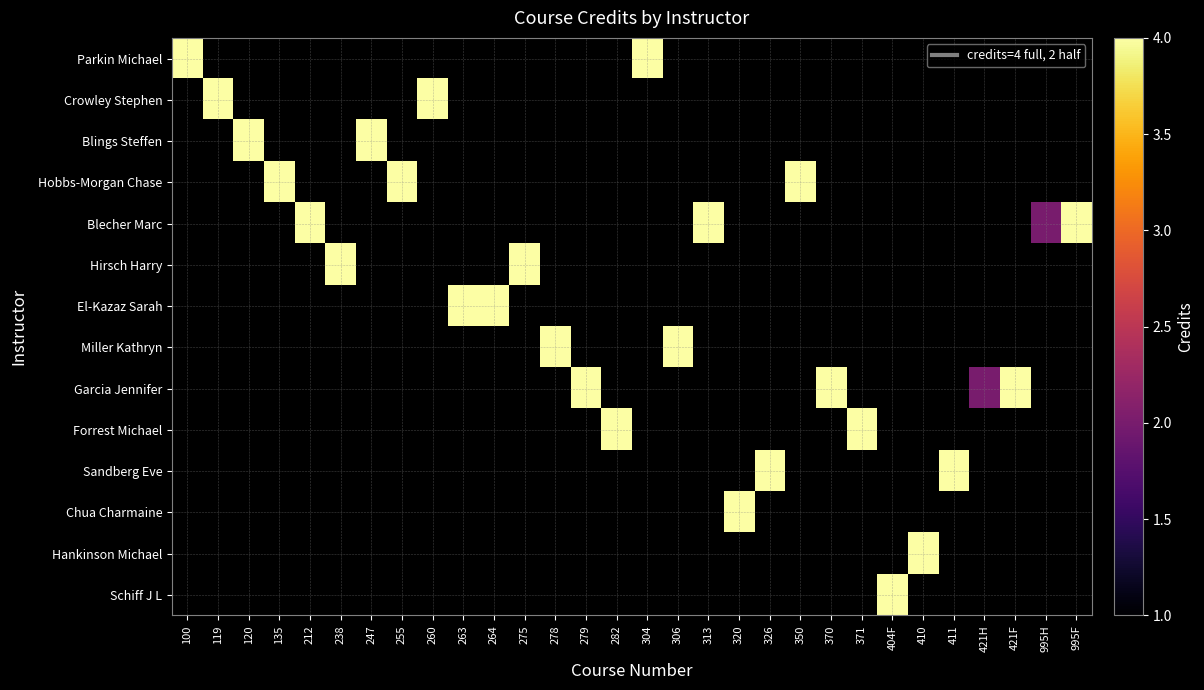

What is the spread (max minus min) of values at 304?

4